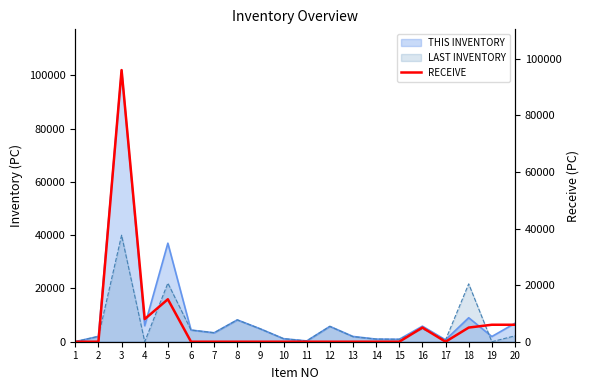

List the labels in order of value, smallest first.

1, 2, 6, 7, 8, 9, 10, 11, 12, 13, 14, 15, 17, 16, 18, 19, 20, 4, 5, 3